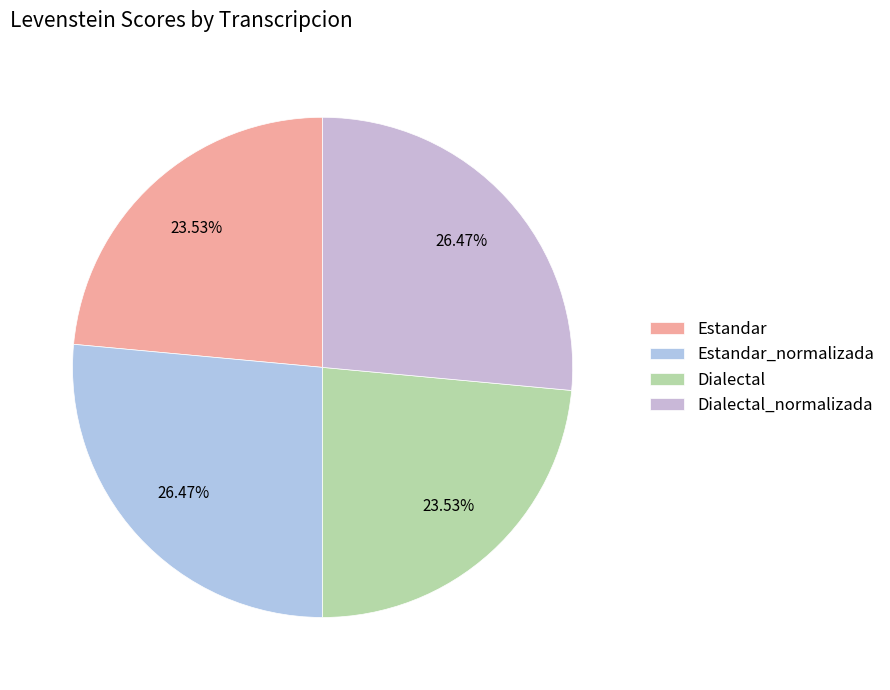

How many segments does this pie chart have?

4